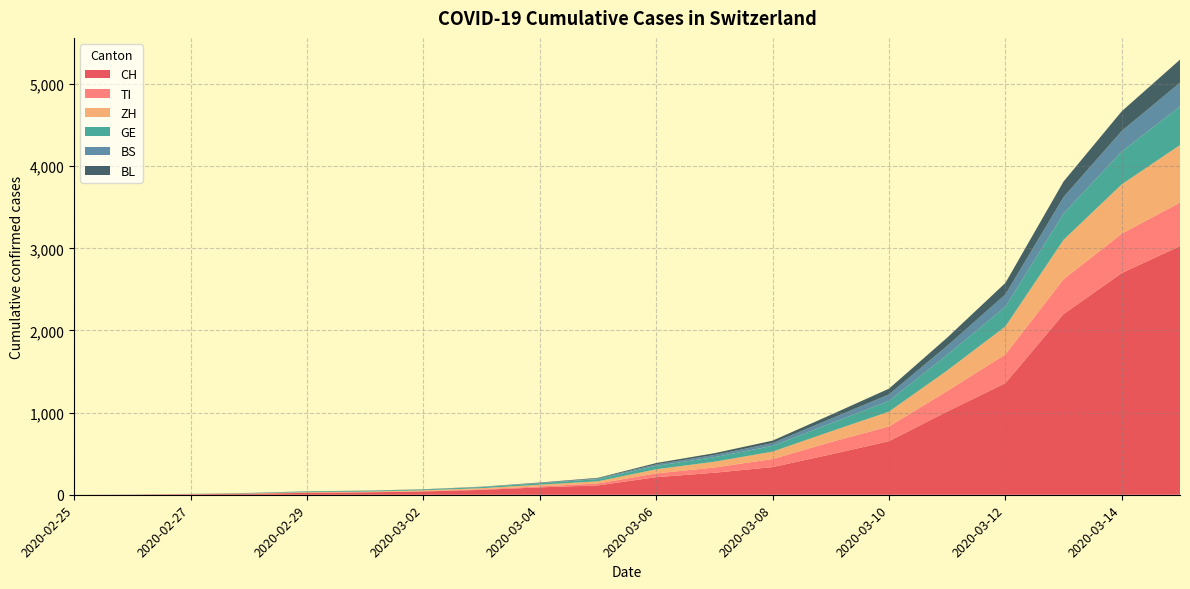

Reading left to right, list all the values displayed in this chart.

CH: 2020-02-25=0	2020-02-26=2	2020-02-27=6	2020-02-28=13	2020-02-29=23	2020-03-01=29	2020-03-02=40	2020-03-03=59	2020-03-04=90	2020-03-05=114	2020-03-06=214	2020-03-07=268	2020-03-08=337	2020-03-09=491	2020-03-10=652	2020-03-11=1013	2020-03-12=1359	2020-03-13=2200	2020-03-14=2700	2020-03-15=3028
TI: 2020-02-25=0	2020-02-26=1	2020-02-27=1	2020-02-28=1	2020-02-29=2	2020-03-01=2	2020-03-02=4	2020-03-03=8	2020-03-04=12	2020-03-05=23	2020-03-06=46	2020-03-07=64	2020-03-08=98	2020-03-09=150	2020-03-10=180	2020-03-11=250	2020-03-12=350	2020-03-13=425	2020-03-14=480	2020-03-15=530
ZH: 2020-02-25=0	2020-02-26=0	2020-02-27=2	2020-02-28=2	2020-02-29=6	2020-03-01=7	2020-03-02=10	2020-03-03=13	2020-03-04=20	2020-03-05=27	2020-03-06=50	2020-03-07=70	2020-03-08=90	2020-03-09=130	2020-03-10=180	2020-03-11=250	2020-03-12=340	2020-03-13=480	2020-03-14=600	2020-03-15=700
GE: 2020-02-25=0	2020-02-26=1	2020-02-27=1	2020-02-28=4	2020-02-29=8	2020-03-01=9	2020-03-02=10	2020-03-03=13	2020-03-04=18	2020-03-05=27	2020-03-06=42	2020-03-07=56	2020-03-08=70	2020-03-09=98	2020-03-10=130	2020-03-11=190	2020-03-12=240	2020-03-13=320	2020-03-14=400	2020-03-15=470
BS: 2020-02-25=0	2020-02-26=0	2020-02-27=1	2020-02-28=1	2020-02-29=1	2020-03-01=1	2020-03-02=1	2020-03-03=3	2020-03-04=5	2020-03-05=8	2020-03-06=18	2020-03-07=26	2020-03-08=34	2020-03-09=56	2020-03-10=80	2020-03-11=110	2020-03-12=150	2020-03-13=200	2020-03-14=250	2020-03-15=290
BL: 2020-02-25=0	2020-02-26=0	2020-02-27=0	2020-02-28=1	2020-02-29=2	2020-03-01=2	2020-03-02=2	2020-03-03=2	2020-03-04=4	2020-03-05=7	2020-03-06=16	2020-03-07=22	2020-03-08=30	2020-03-09=48	2020-03-10=70	2020-03-11=100	2020-03-12=140	2020-03-13=190	2020-03-14=240	2020-03-15=280